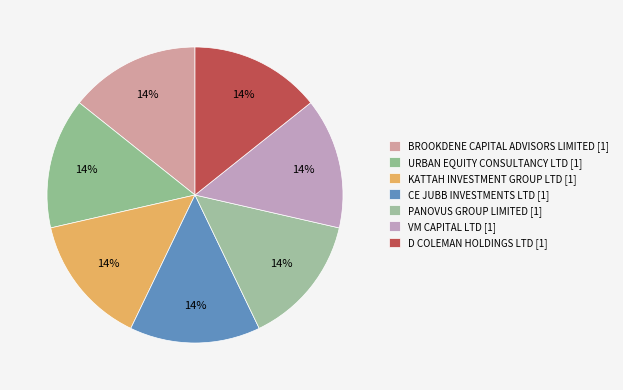

What percentage is the D COLEMAN HOLDINGS LTD slice, to the nearest percent?

14%